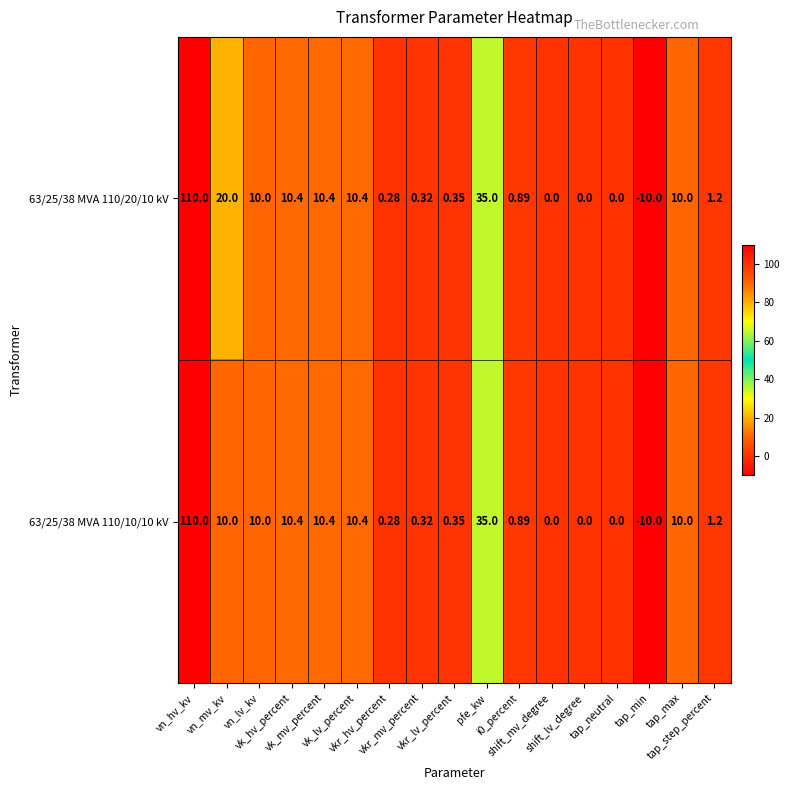

How many series are shown in this chart?

2